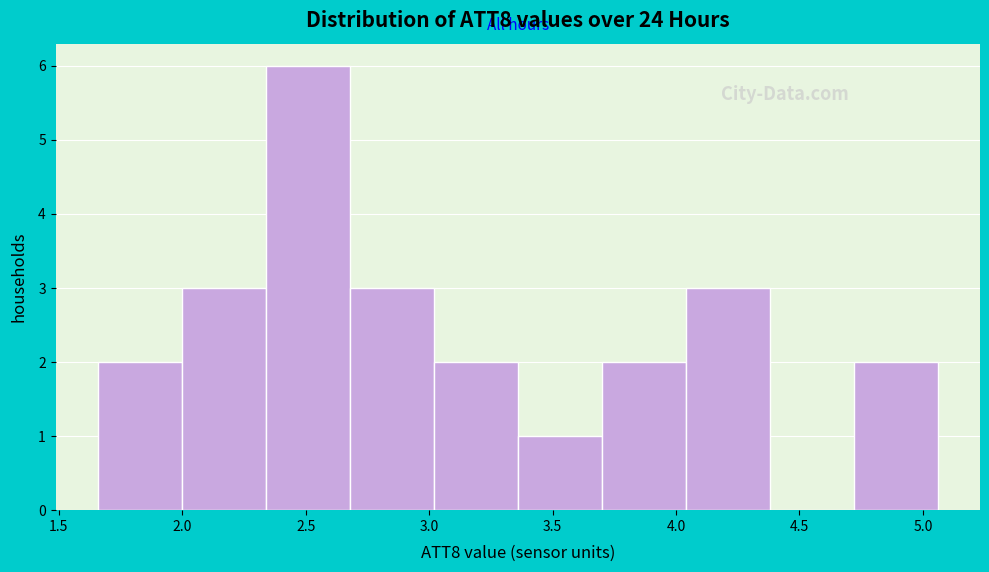

Over which range of the x-axis is the bar tallest?

2.35 to 2.70